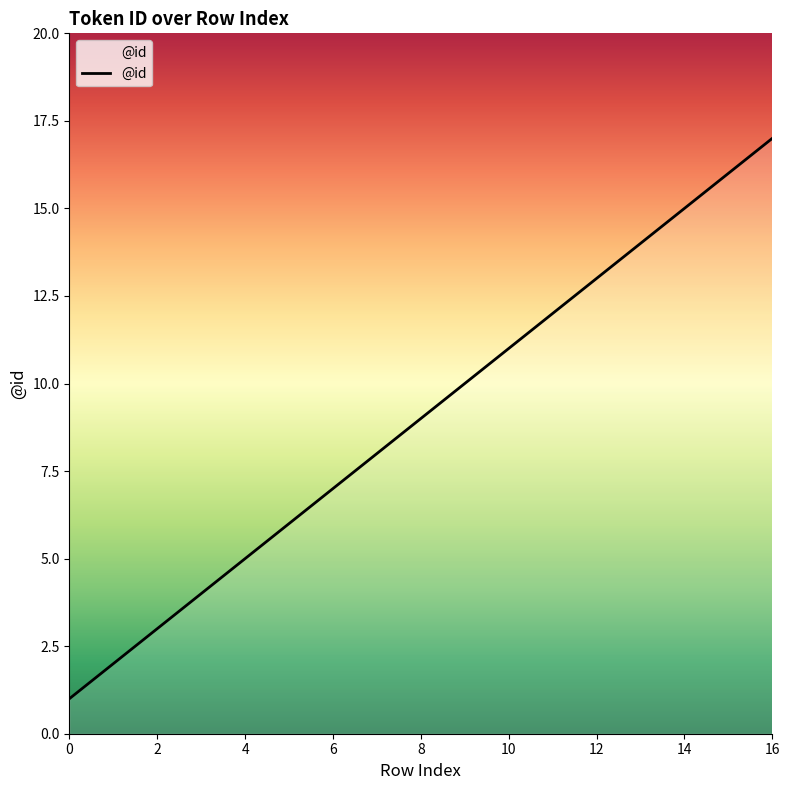

What is the maximum value shown in the chart?

17